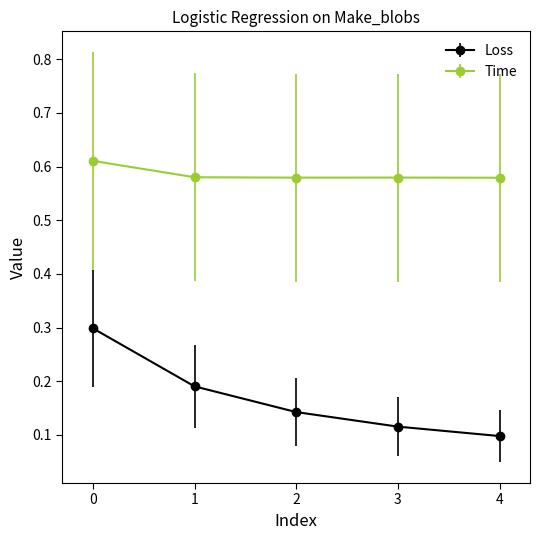

Count the Time values in the range 0 to 1.

5